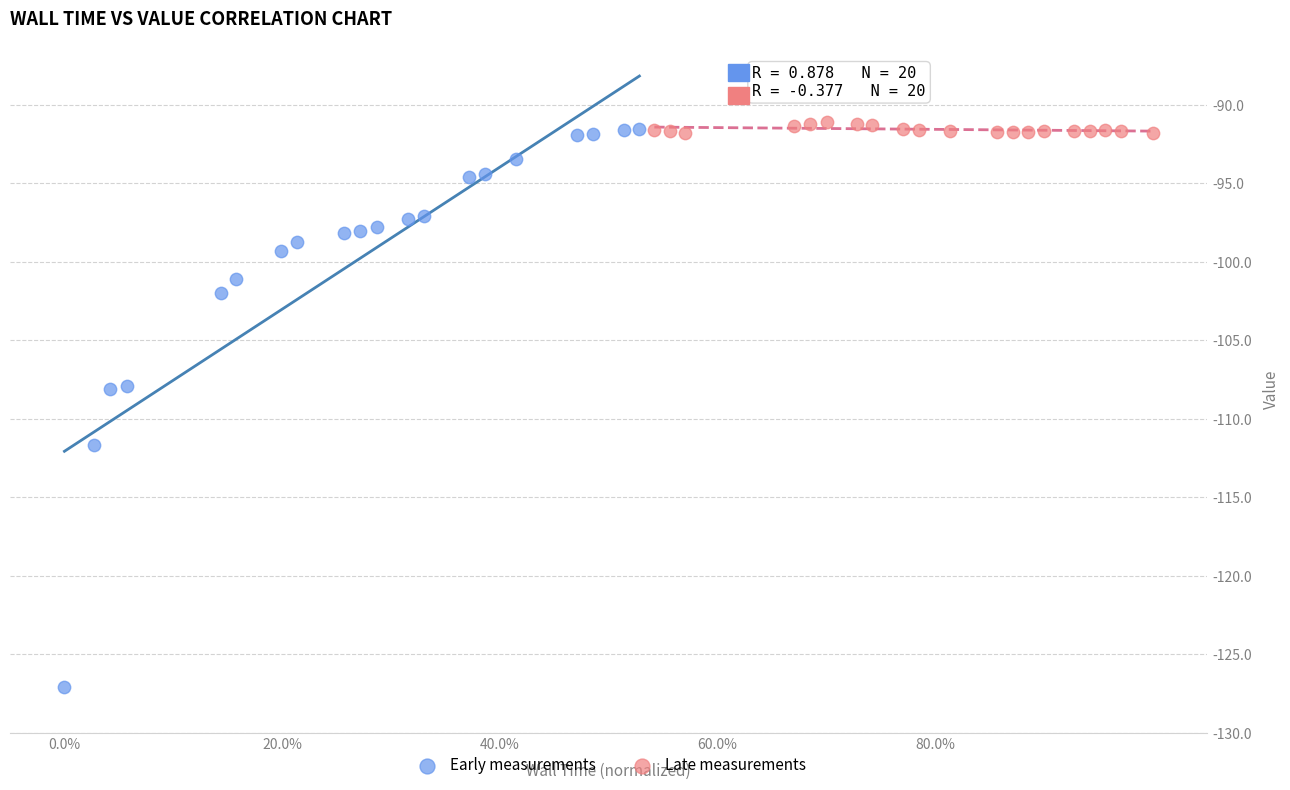

What are all the series names shown in the legend?

Early measurements, Late measurements